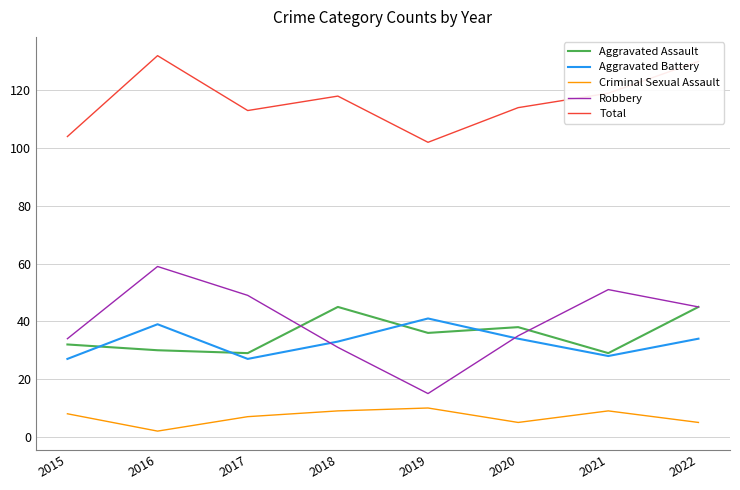

Is it true that Aggravated Assault equals 32 at 2015?

True